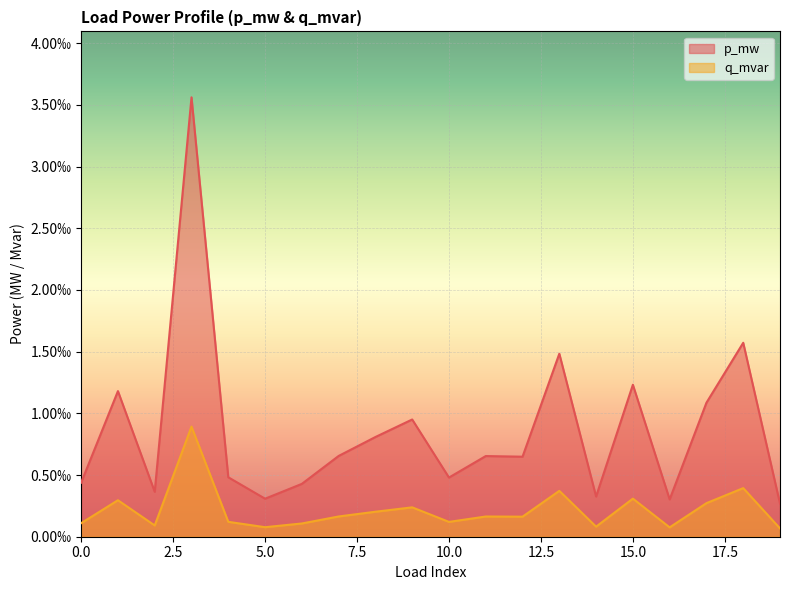

Where is the first local maximum for p_mw?

1